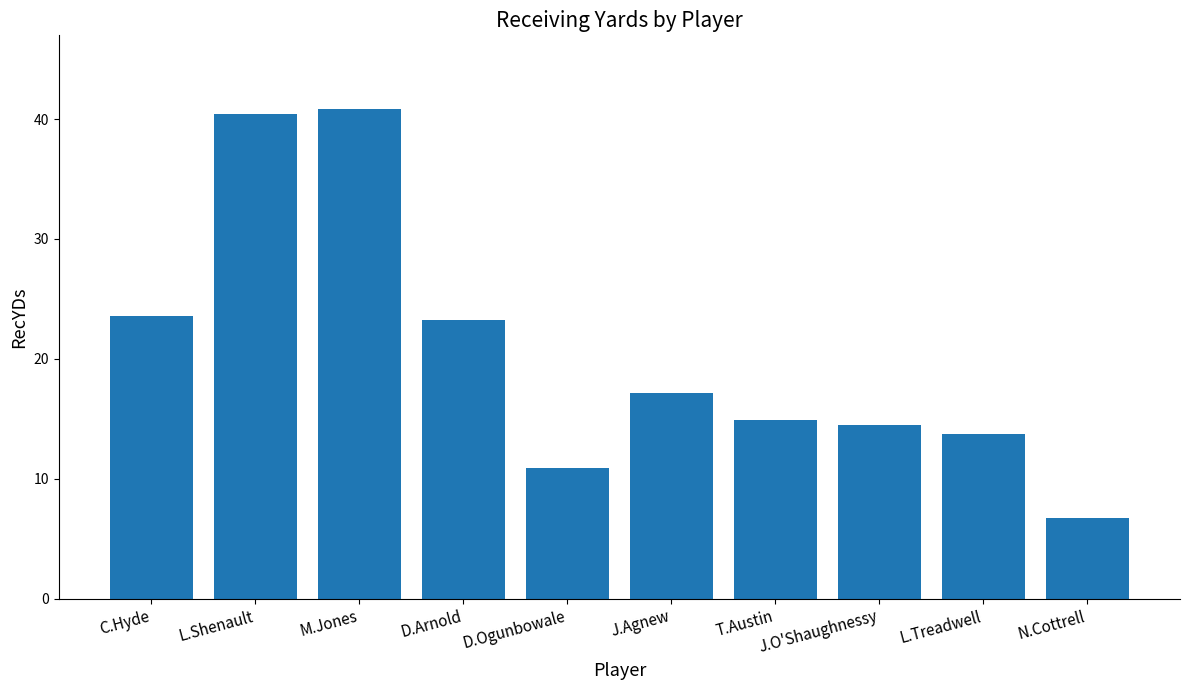

What is the smallest value displayed?

6.8